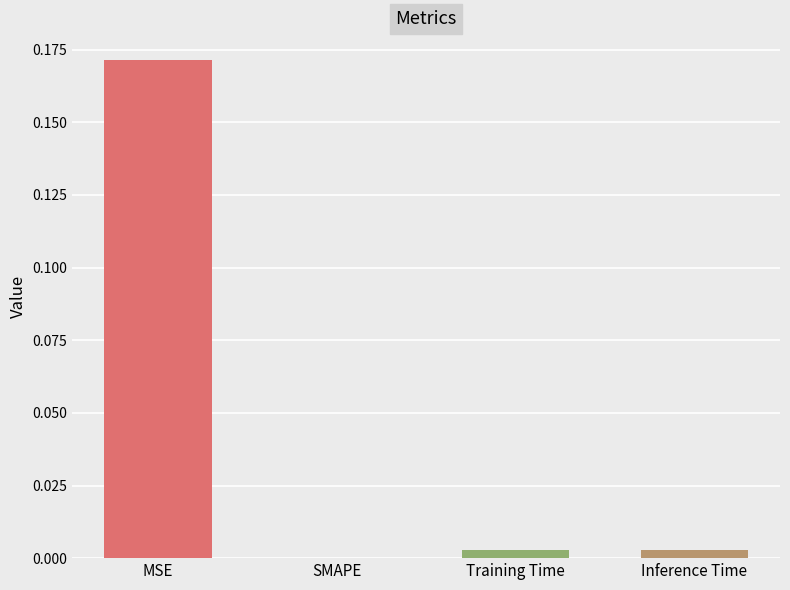

The value at Training Time is 0.0. True or false?

True